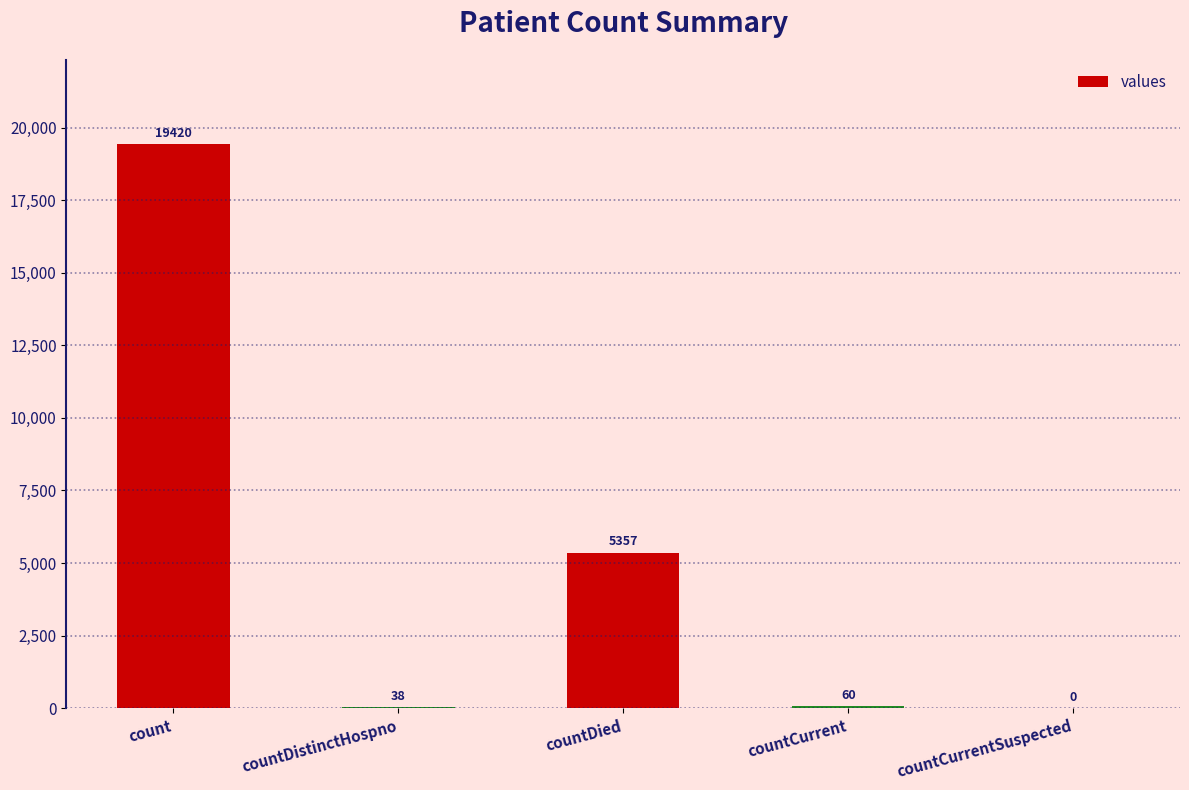

What is the average value?

4975